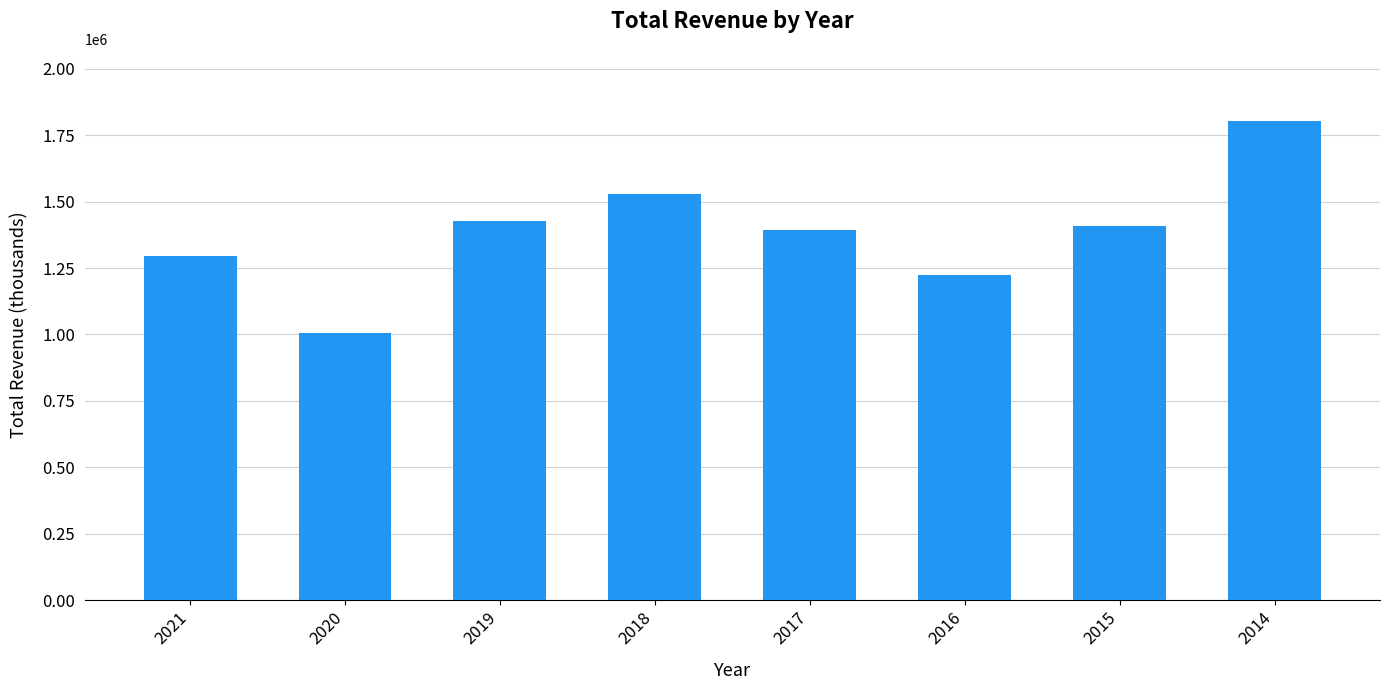

Reading right to left, list all the values displayed in this chart.

1804700	1408300	1224500	1392100	1529300	1426000	1005100	1296100